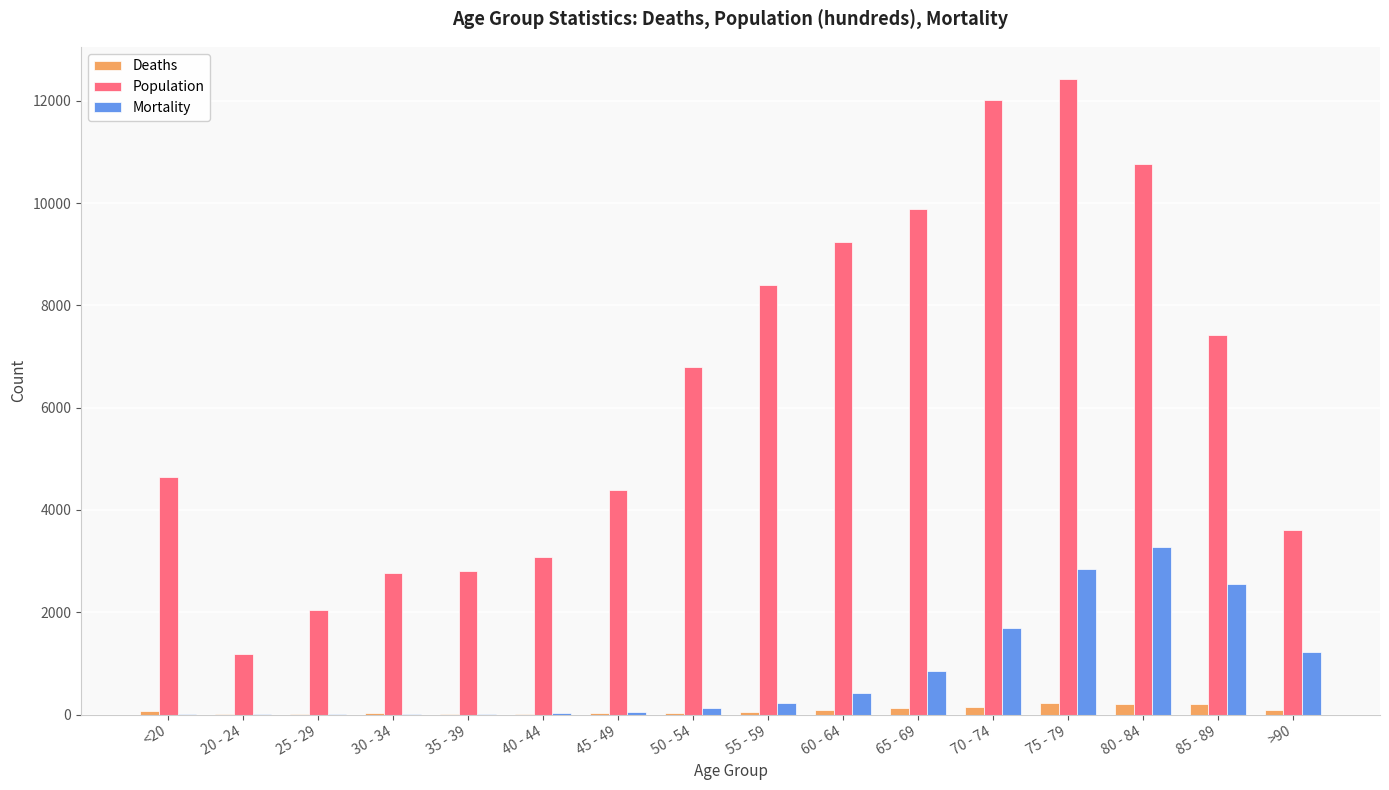

Which series changed the most between 55 - 59 and 65 - 69?

Population